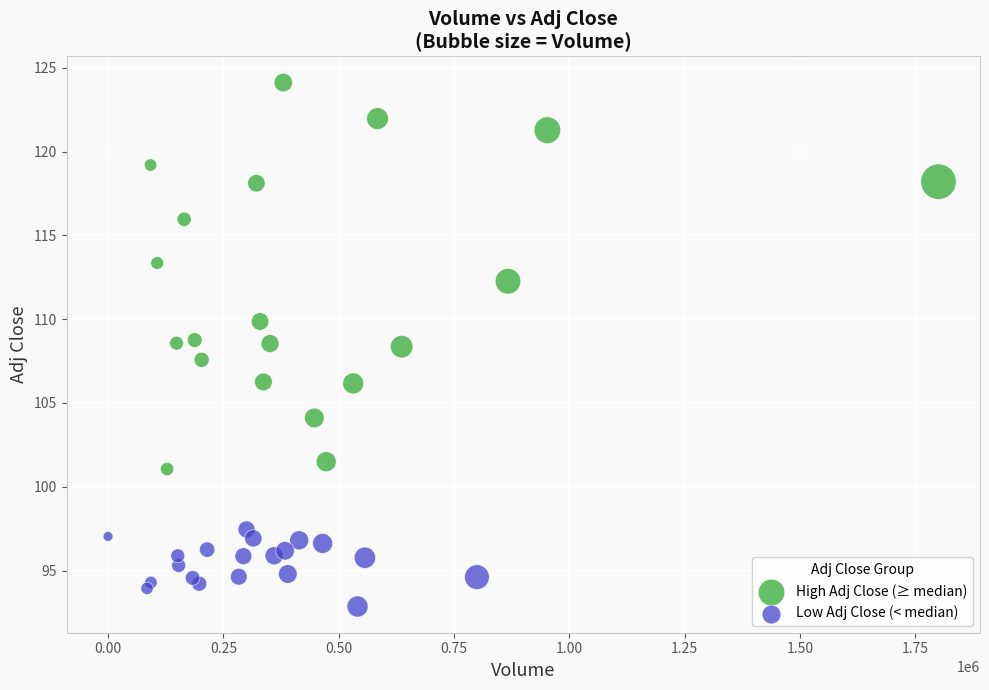

Which series reaches the maximum Y coordinate?

High Adj Close (≥ median)